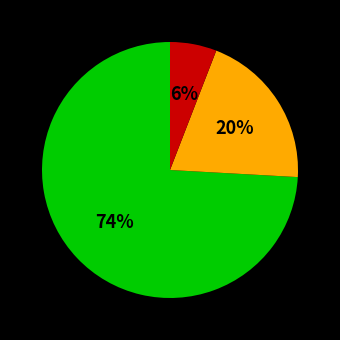

Does any single category account for the majority?

Yes